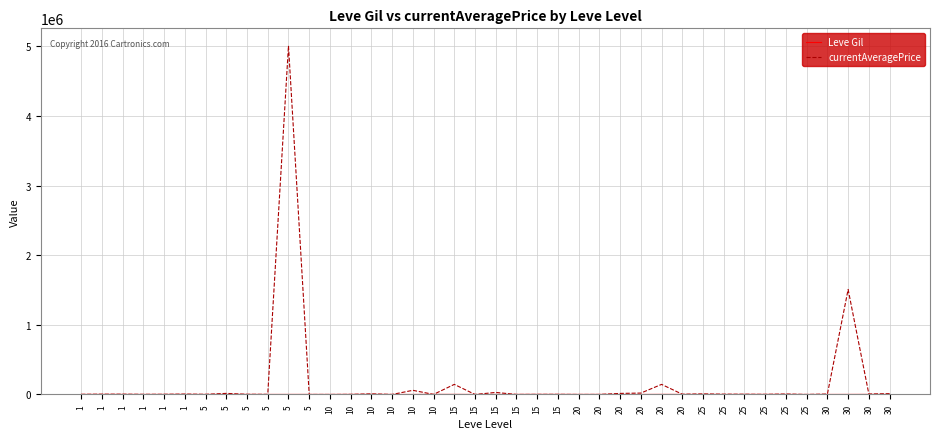

What is the difference between the highest and lowest values at 1?

1490